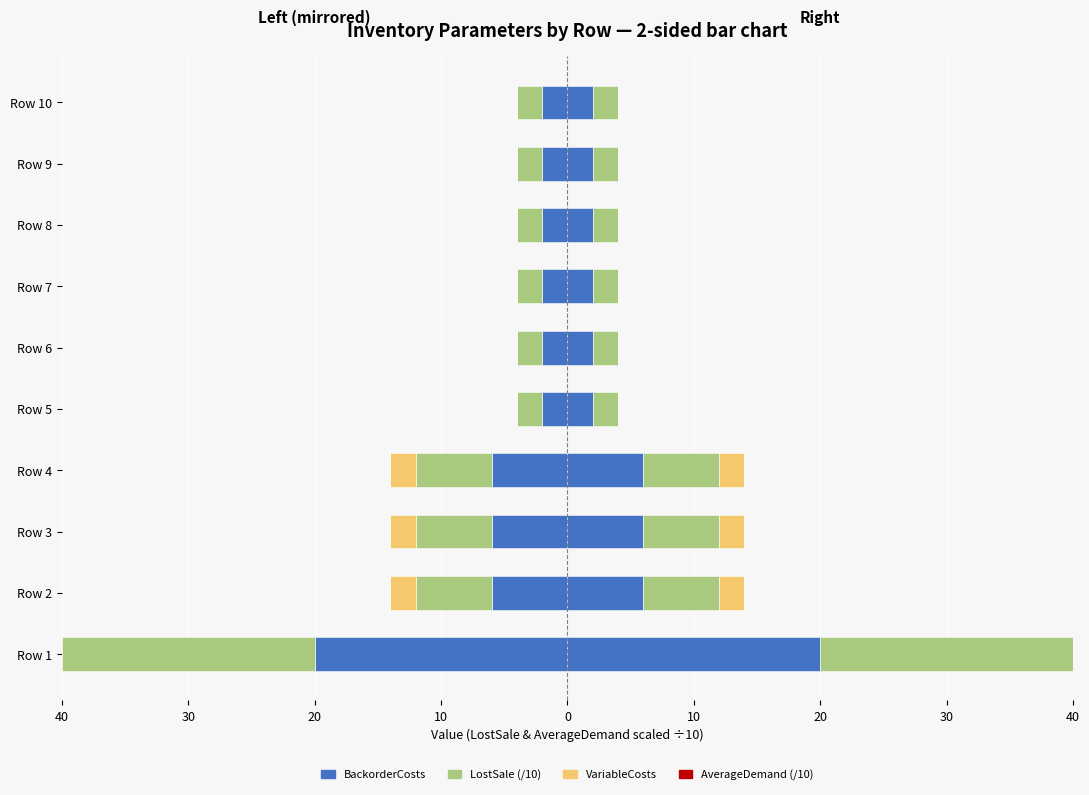

How many groups of bars are there?

10